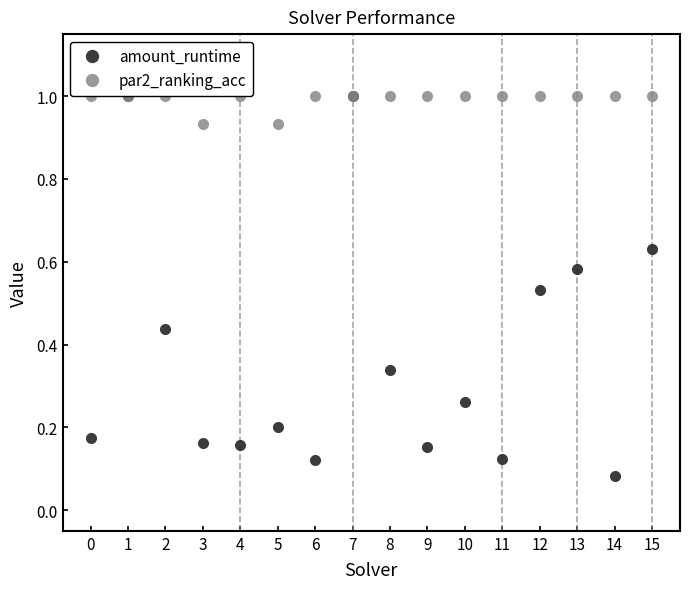

What is the total value across all series at 9?

1.2